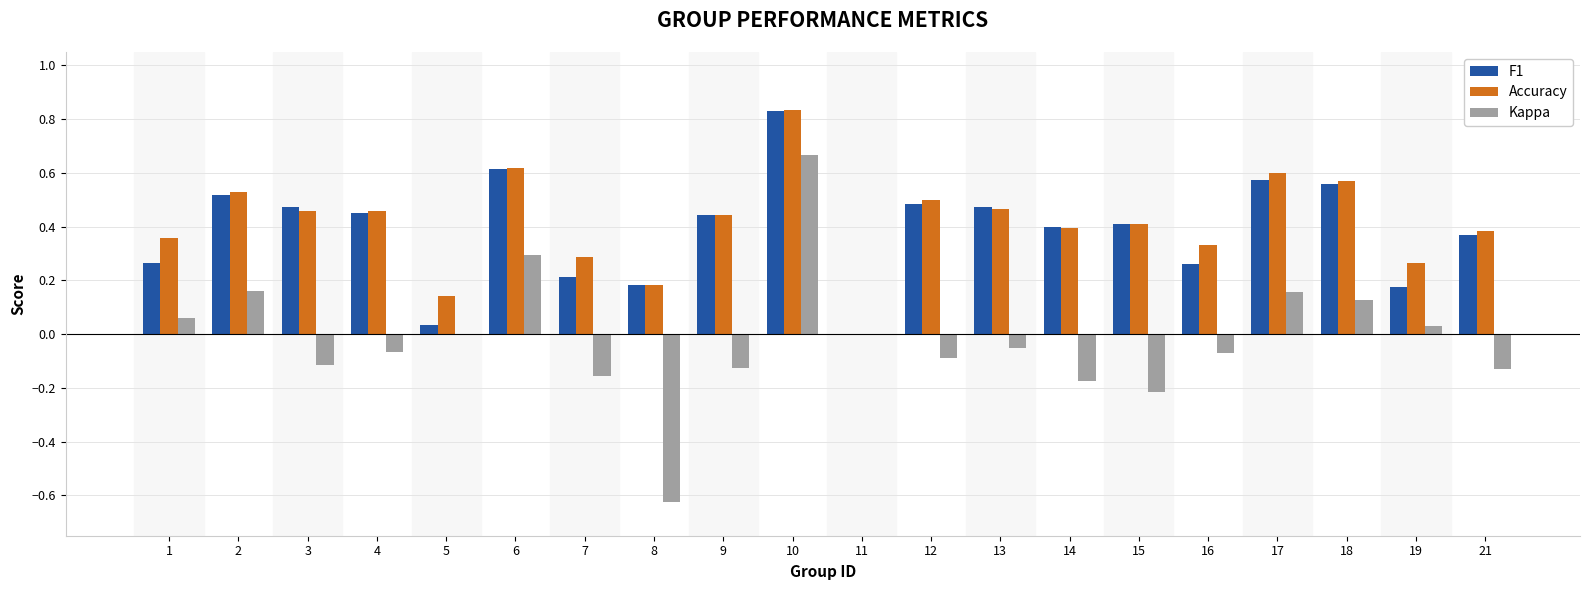

How many groups of bars are there?

20